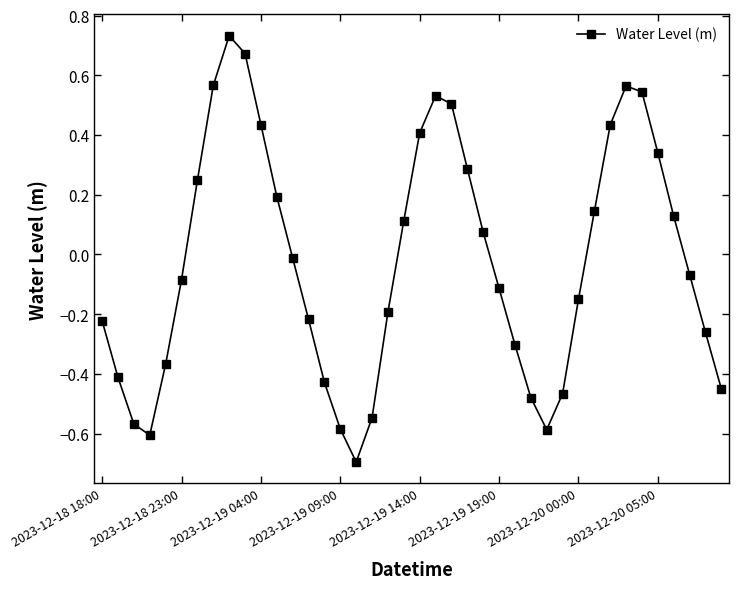

How many lines are shown in the chart?

1